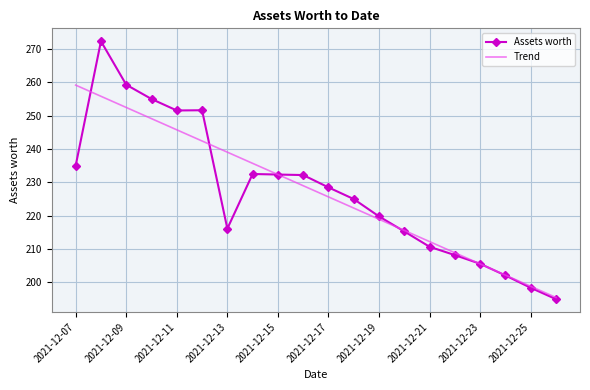

What is the maximum value for Trend?

259.2